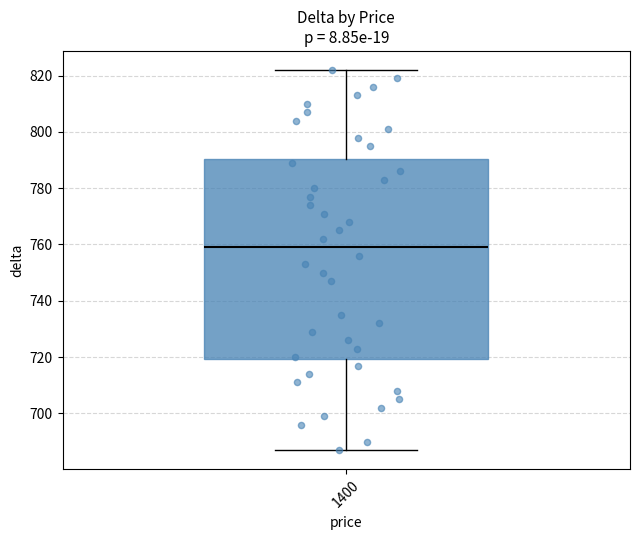

Transcribe this box plot: give where the median line is, the range the box spans, and where the two whiskers end, as read against the y-axis. The values are not printed on the chart, so give them approximately, as read against the axis.

median 760, box 720 to 790, whiskers 688 to 822